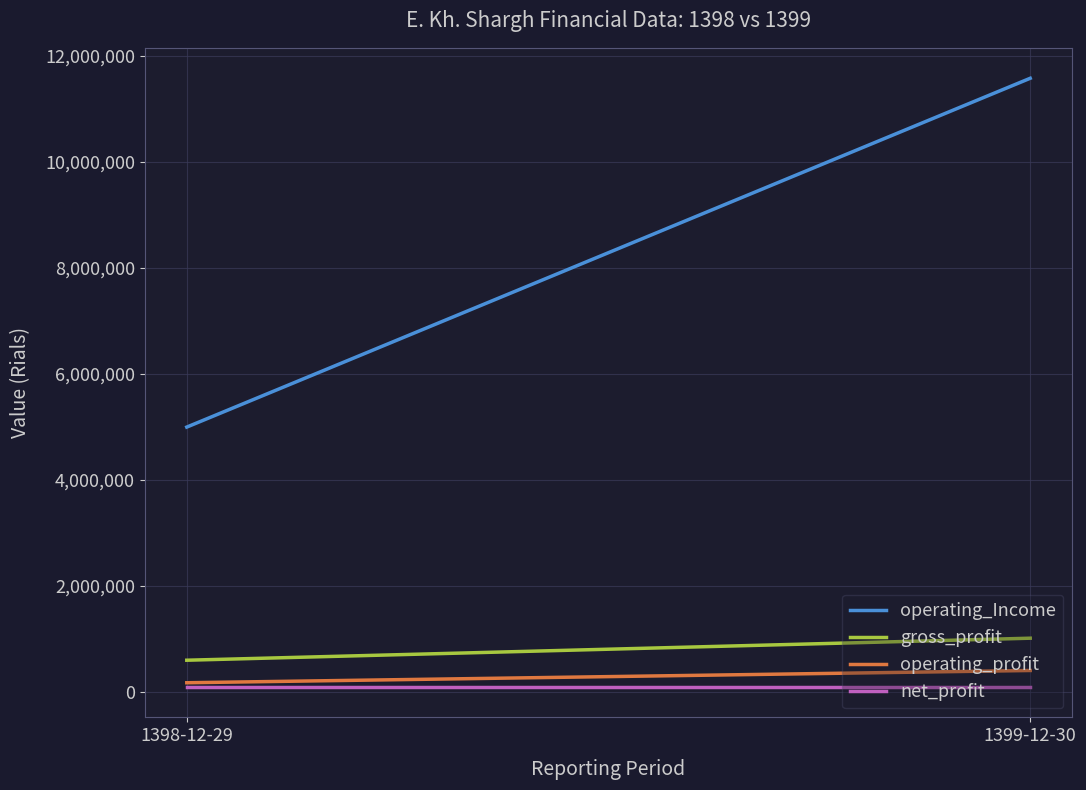

Count the number of data series in this chart.

4